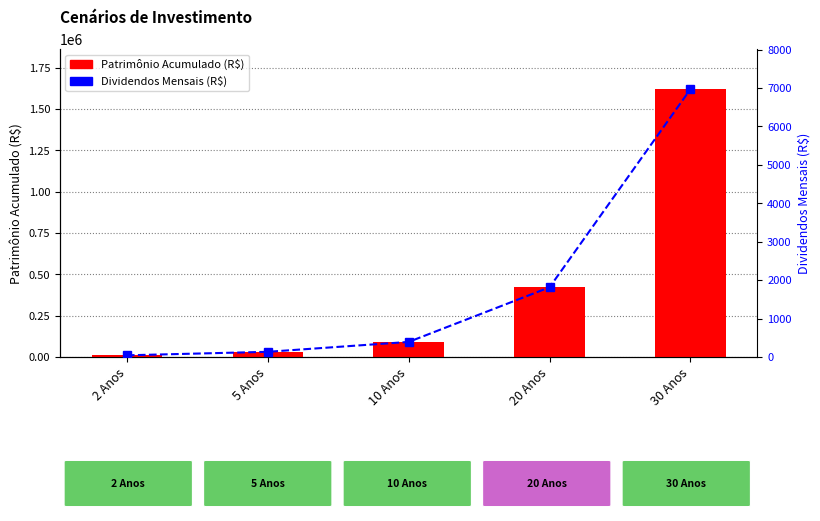

How many data points in Patrimônio Acumulado (R$) are less than 91231?

2